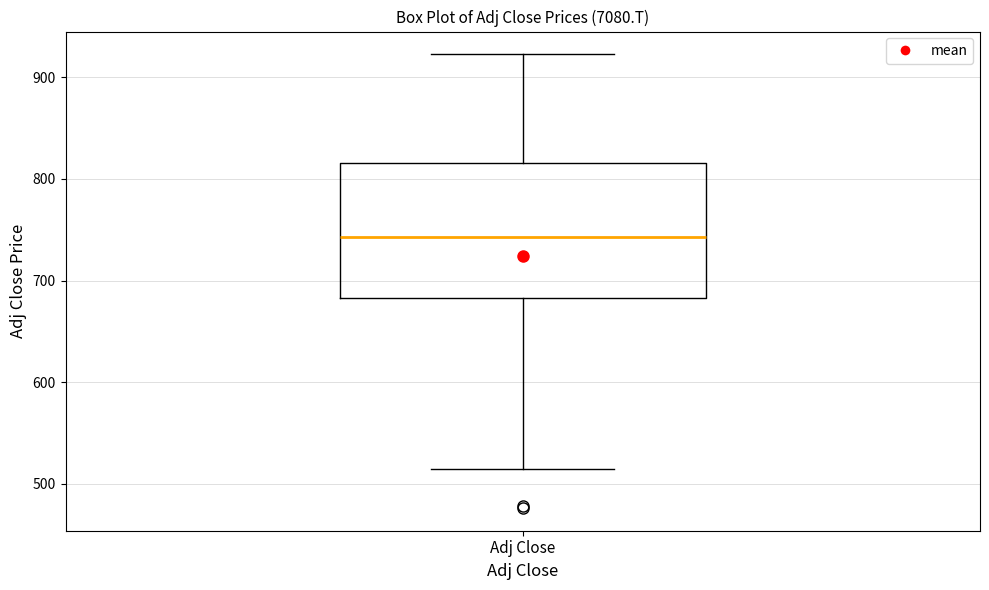

Read this box plot against the y-axis: the position of the median line, the range covered by the box, and the ends of both whiskers. The values are not printed on the chart, so give them approximately, as read against the axis.

median 740, box 680 to 820, whiskers 510 to 920